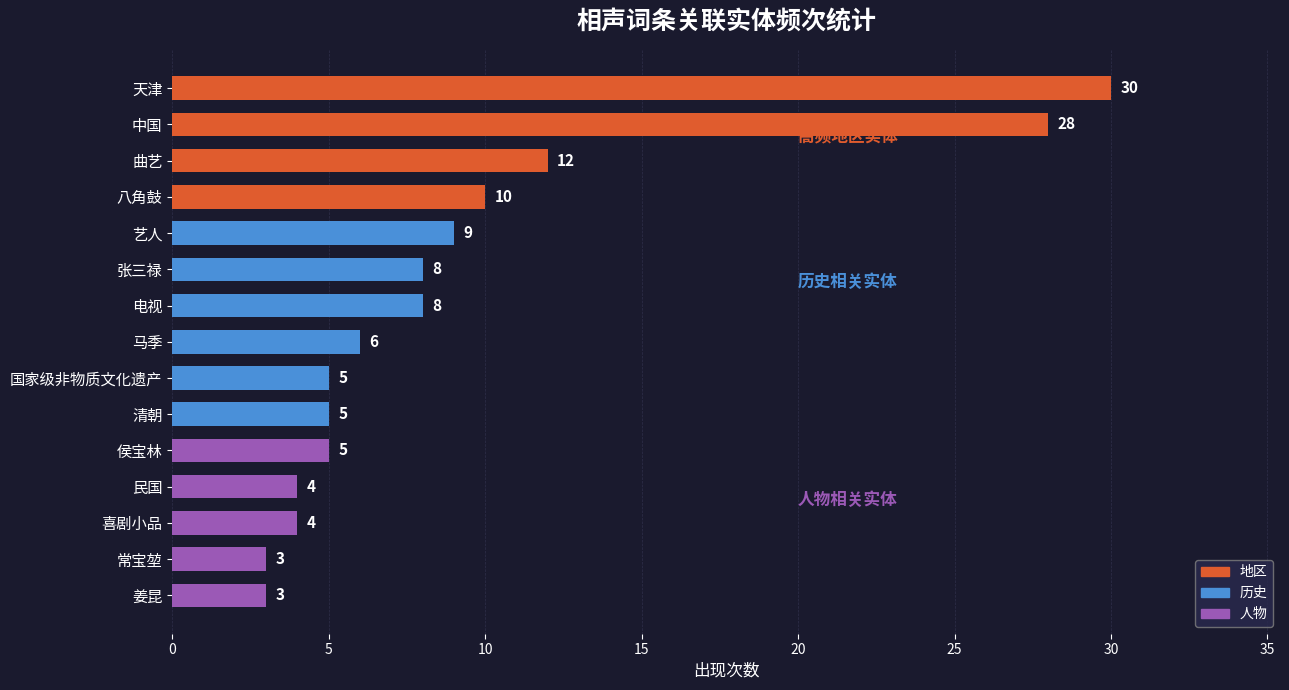

Reading bottom to top, what are all the values shown in this chart?

姜昆=3	常宝堃=3	喜剧小品=4	民国=4	侯宝林=5	清朝=5	国家级非物质文化遗产=5	马季=6	电视=8	张三禄=8	艺人=9	八角鼓=10	曲艺=12	中国=28	天津=30